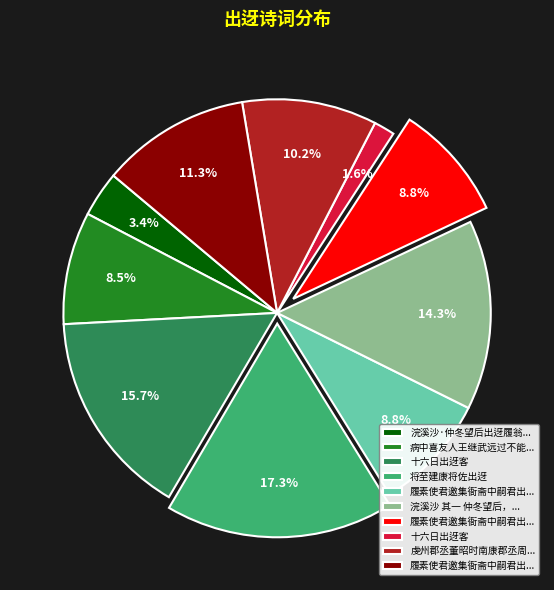

Is there a majority slice in this chart?

No